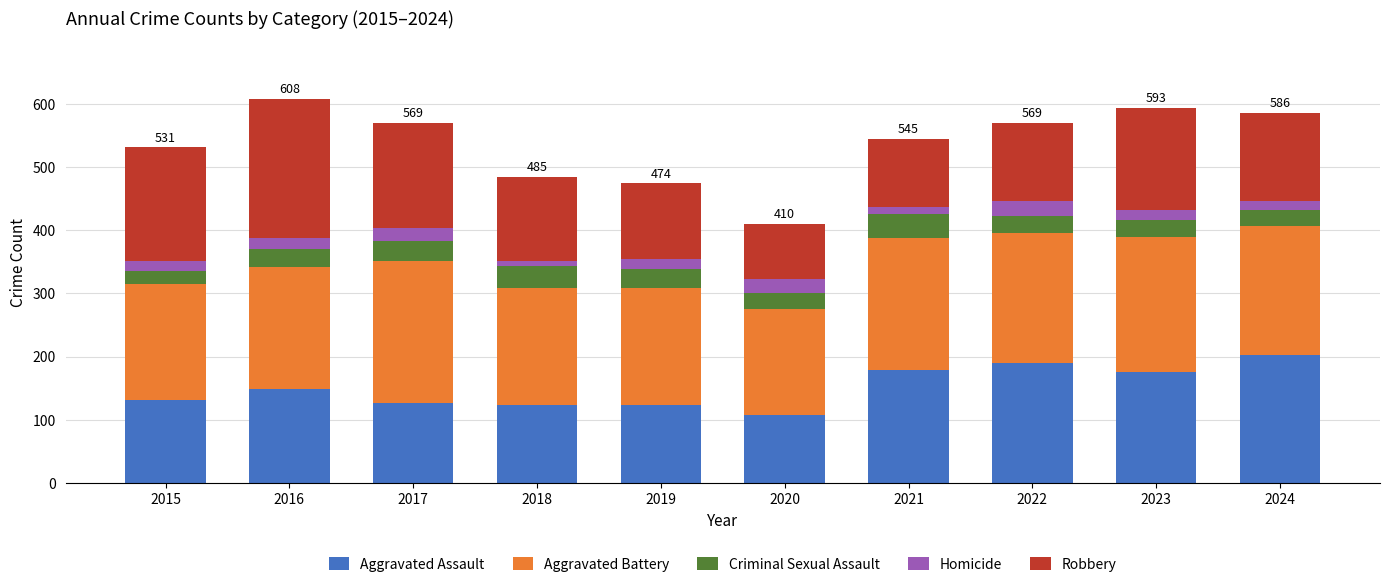

What is the total value across all series at 2022?

569